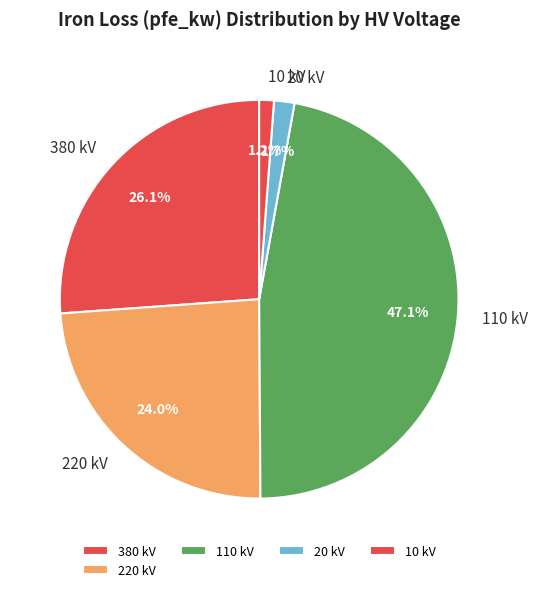

Is there a majority slice in this chart?

No